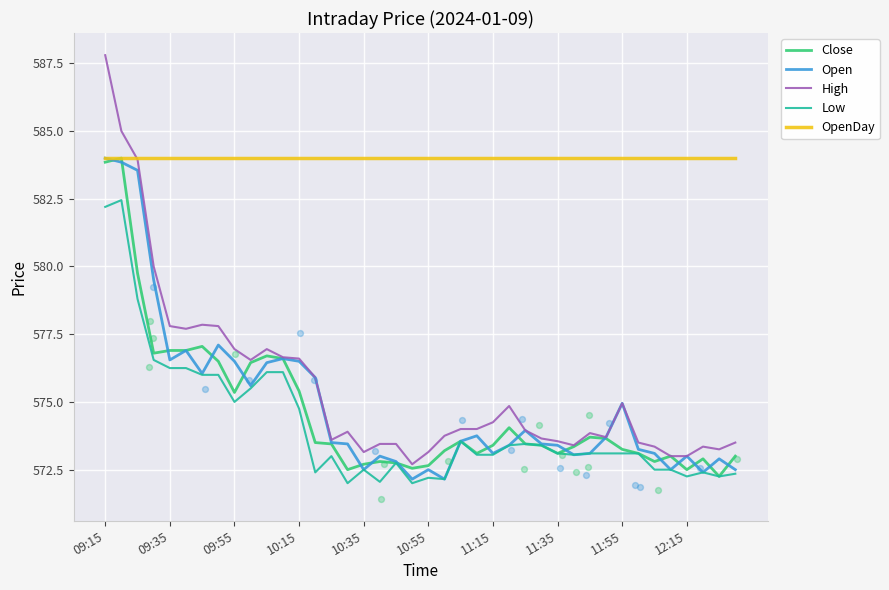

Which series reaches the minimum Y coordinate?

Low